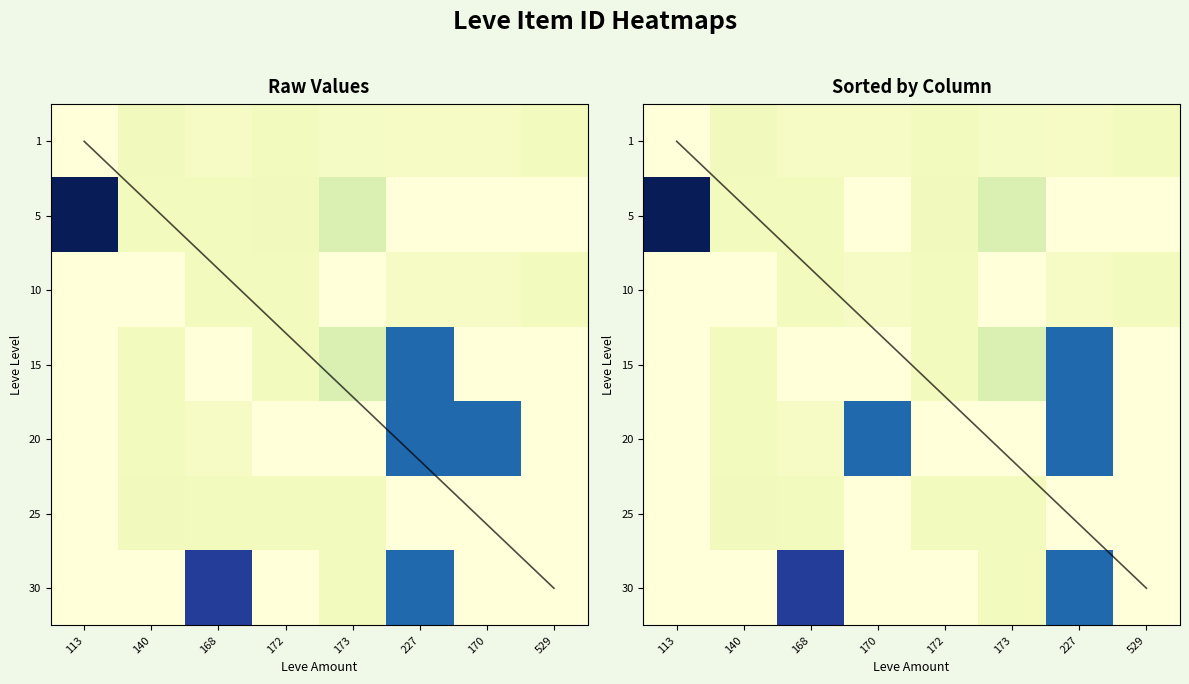

How many series are shown in this chart?

7